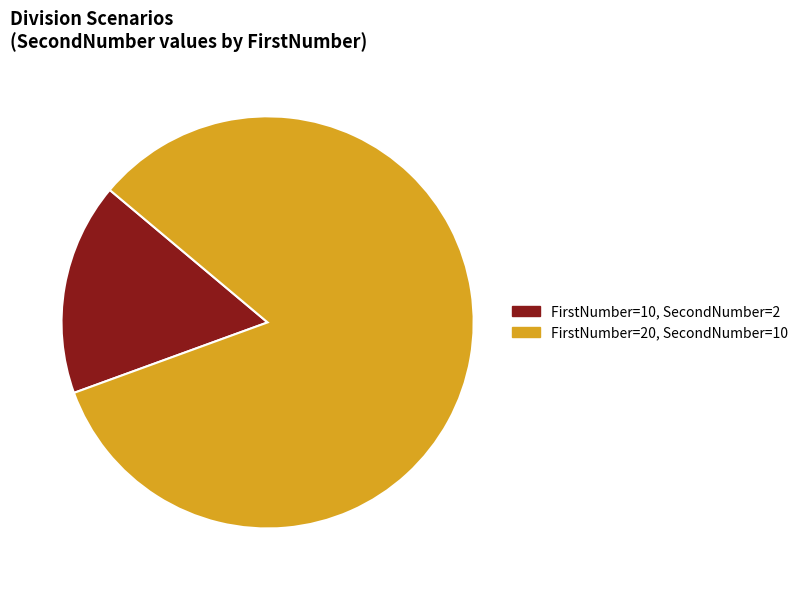

Is there any slice that represents more than half of the pie?

Yes